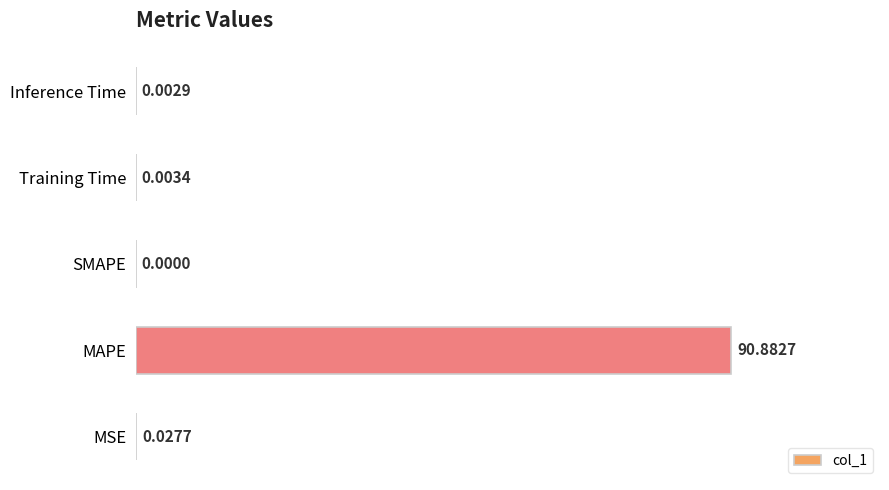

At which category does the chart reach its peak across all series?

MAPE